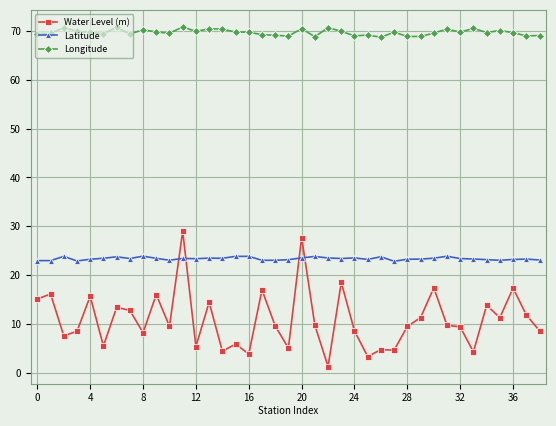

What is the sum of all Latitude values?

911.5